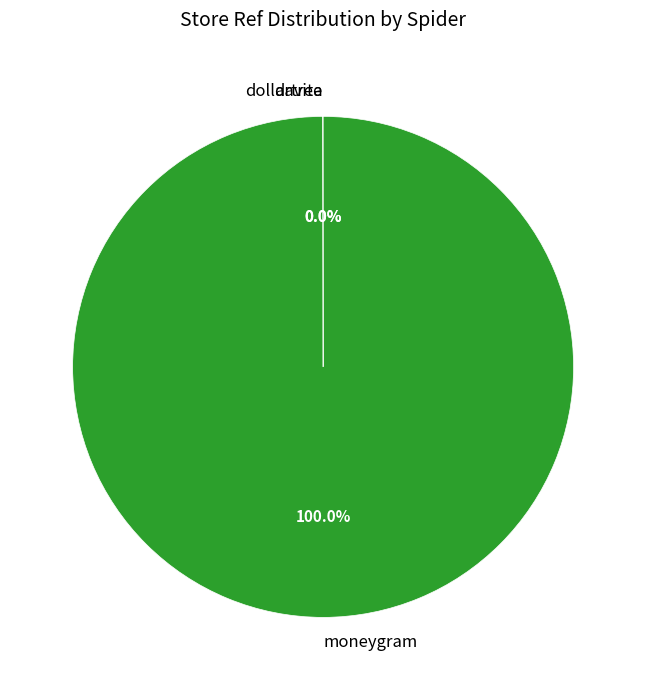

To the nearest percent, what percentage of the pie is moneygram?

100%